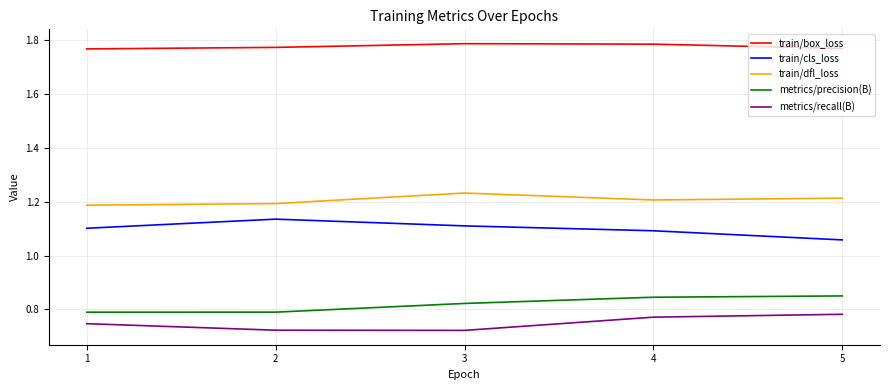

True or false: train/cls_loss and metrics/recall(B) intersect in this chart.

False